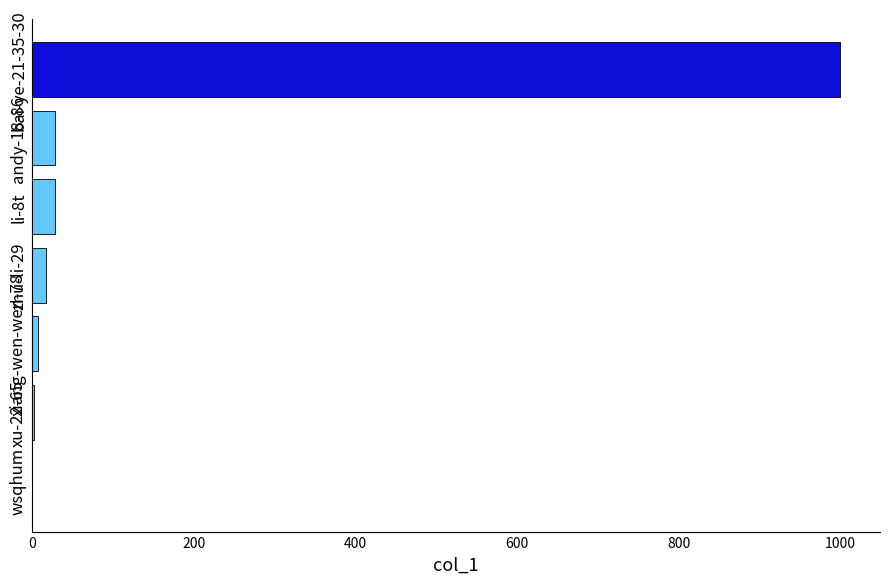

How many categories are shown in the chart?

7